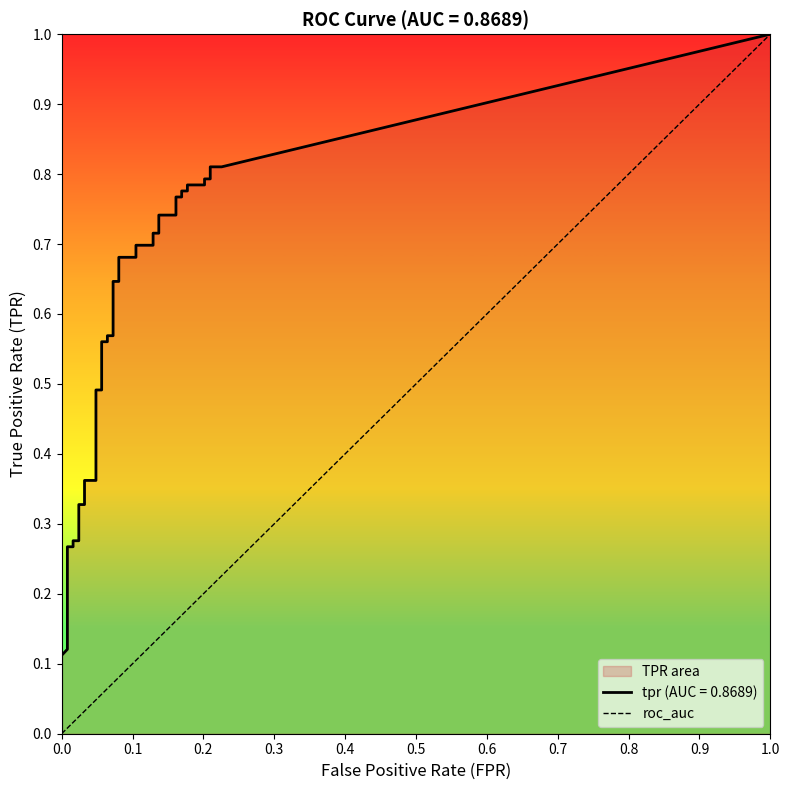

What is the maximum value shown in the chart?

1